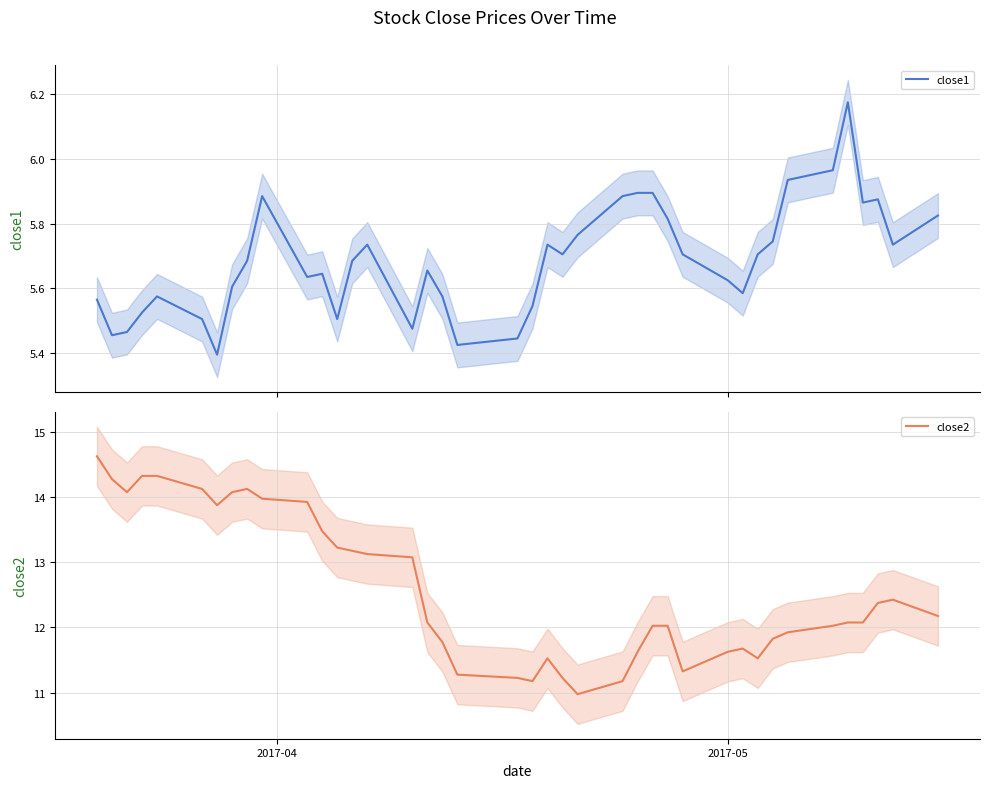

What is the maximum value for close2?

14.6